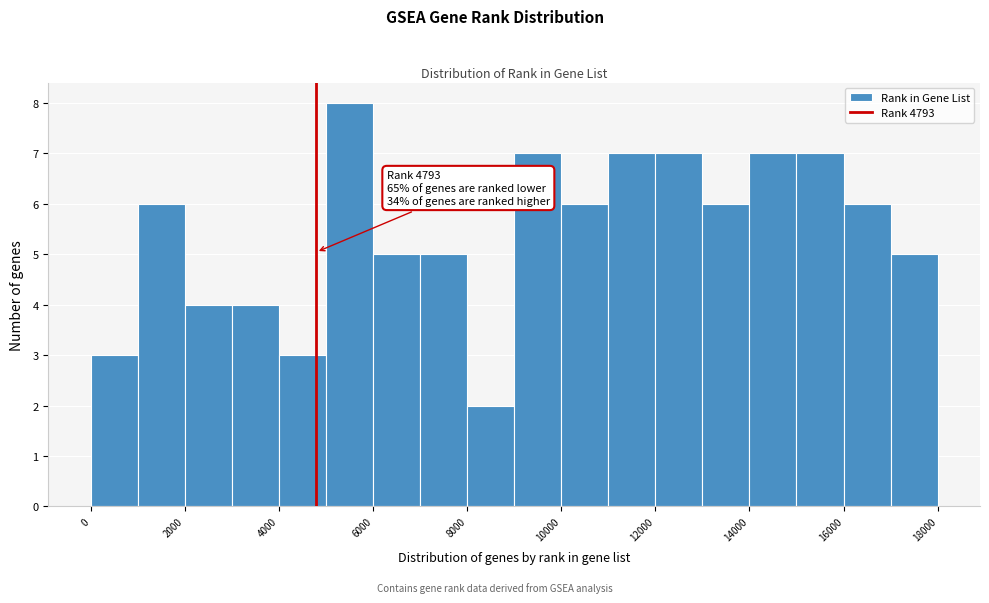

Which range on the x-axis has the tallest bar?

5000 to 6000